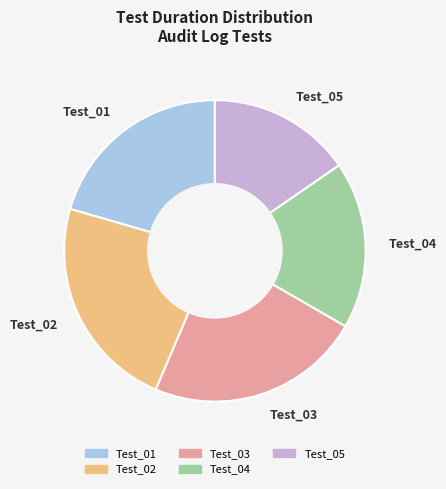

Which slice is the smallest?

Test_05